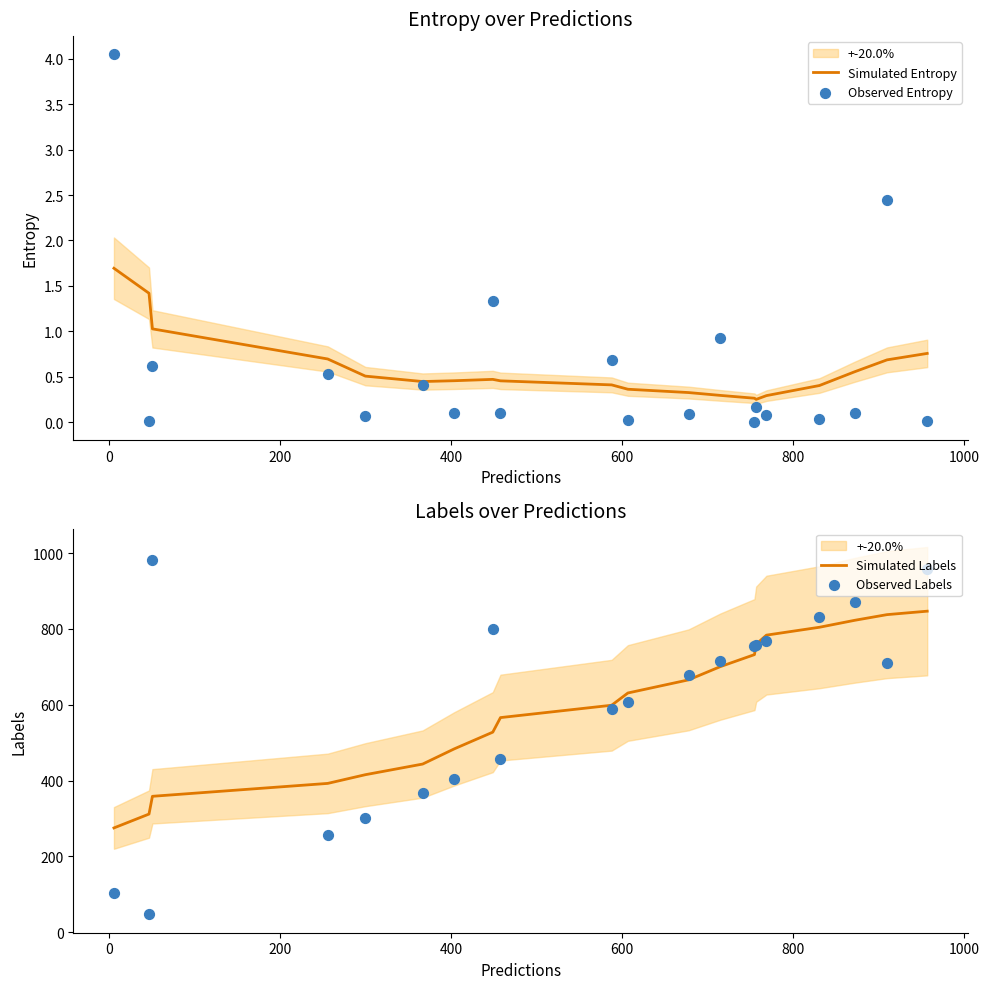

At how many categories does at least one series exceed 478?

15